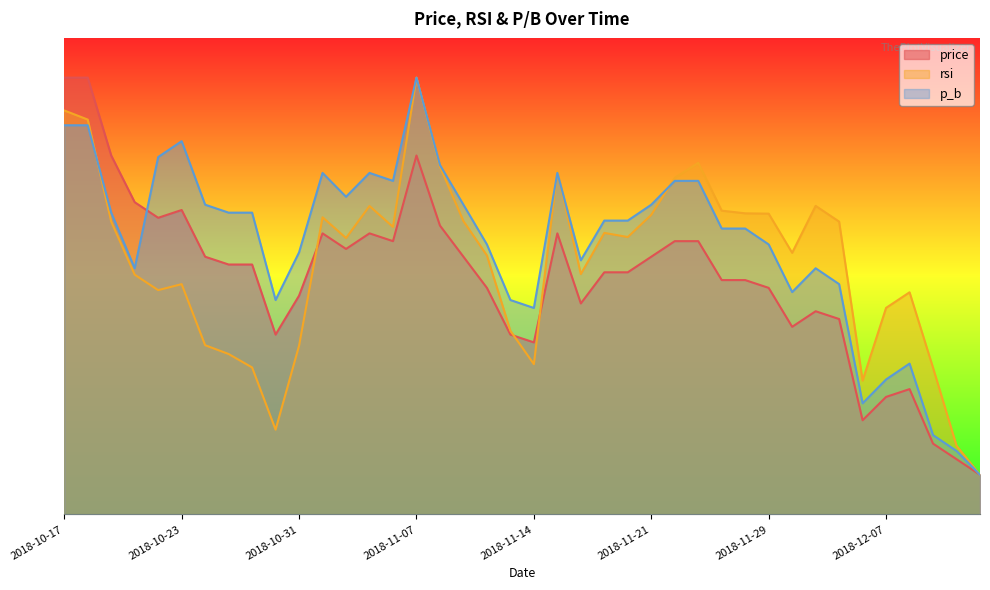

How many data points does each series have?

40